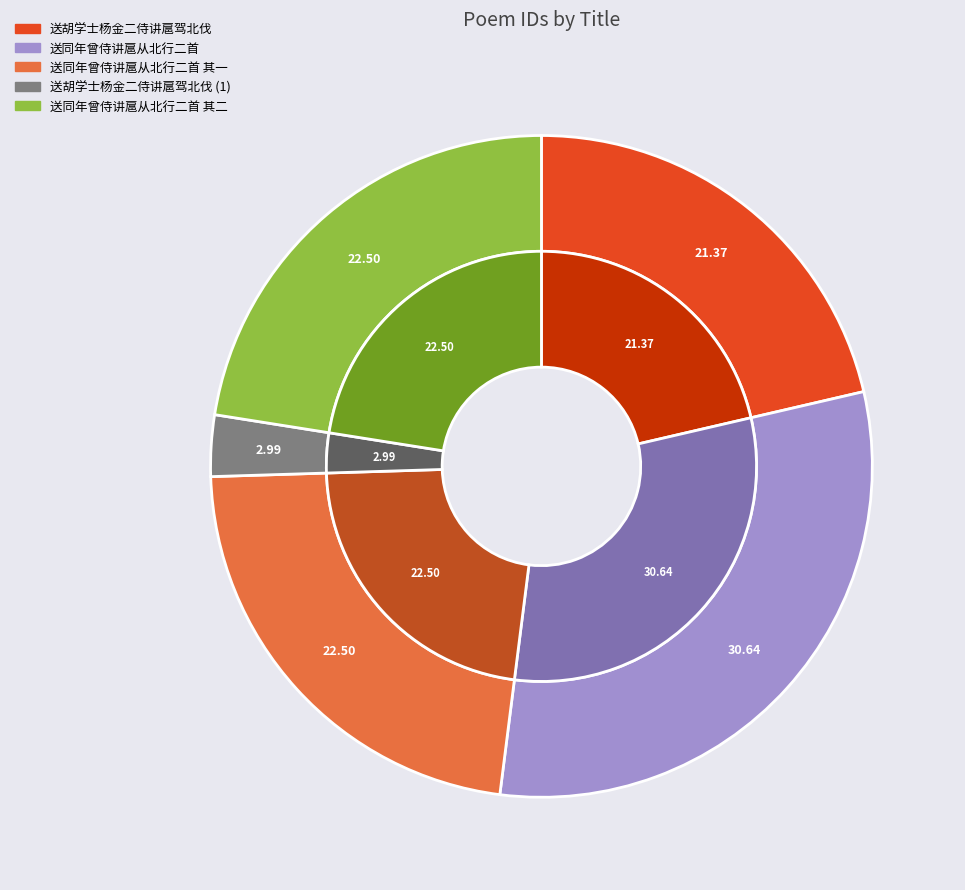

To the nearest percent, what is the difference between the largest and smallest slice percentages?

28%